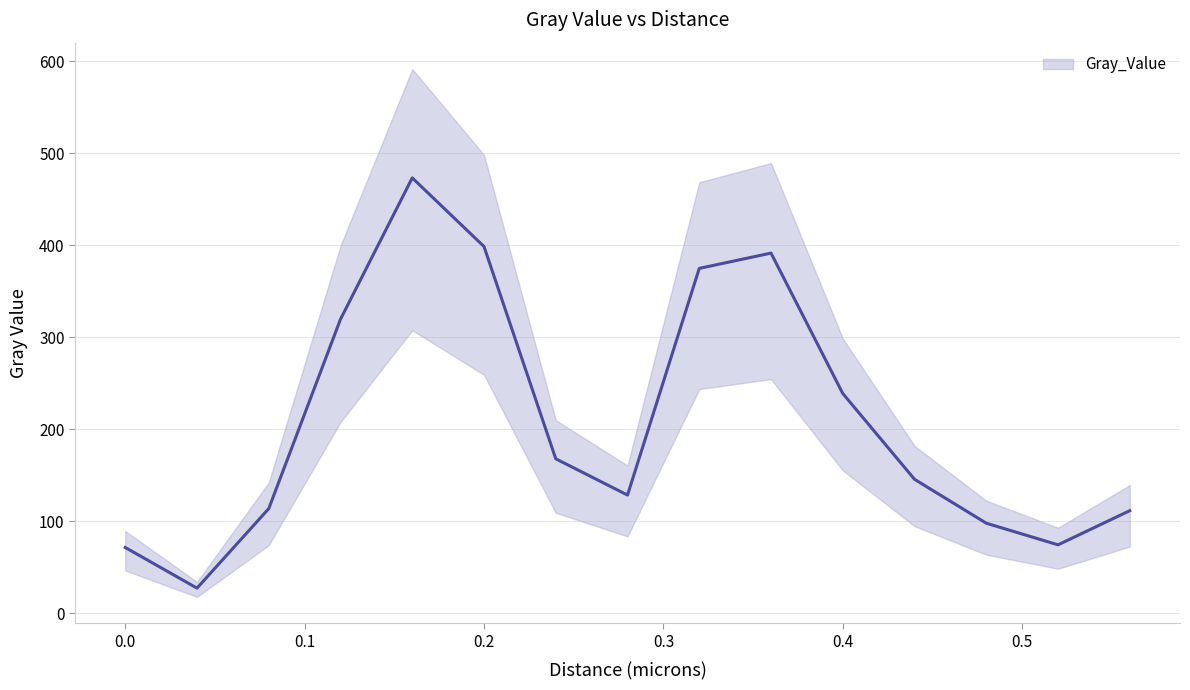

How many lines are shown in the chart?

1